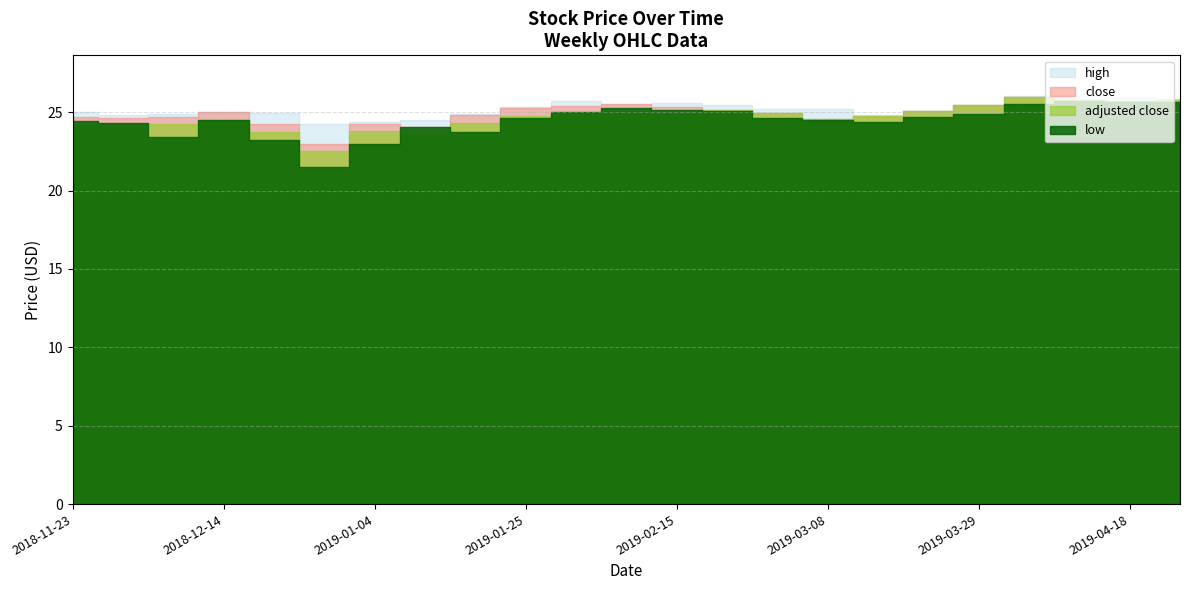

Is it true that adjusted close equals 24.8 at 2019-03-15?

True